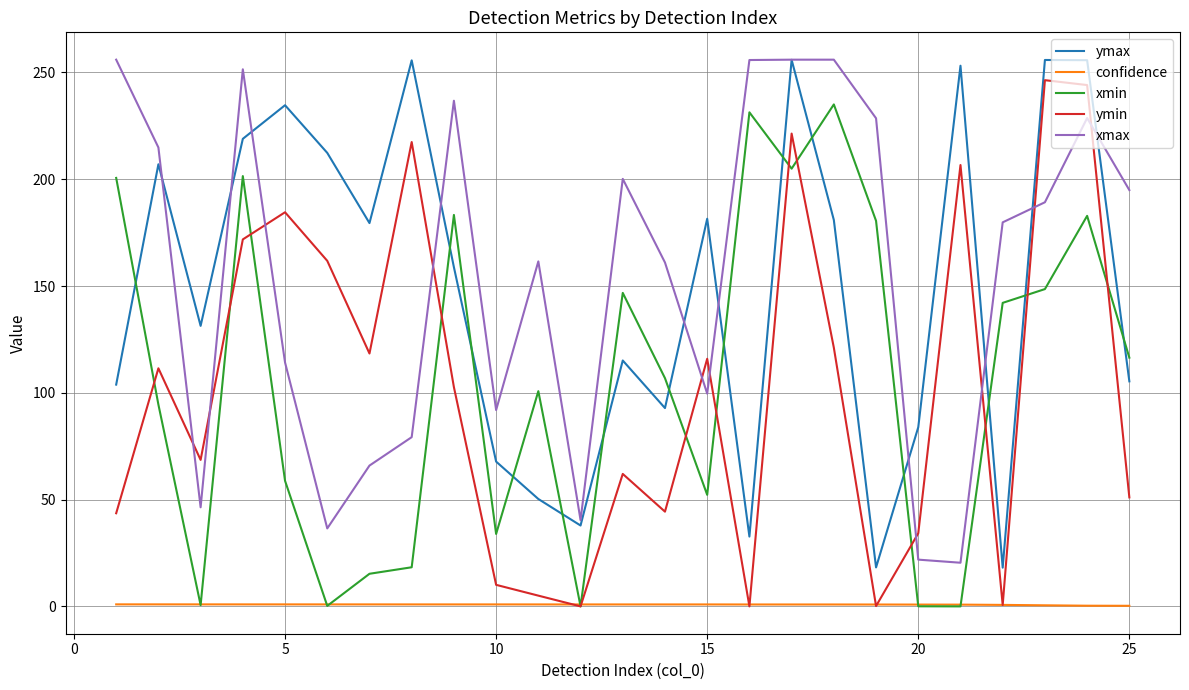

What is the minimum value for ymax?

18.1